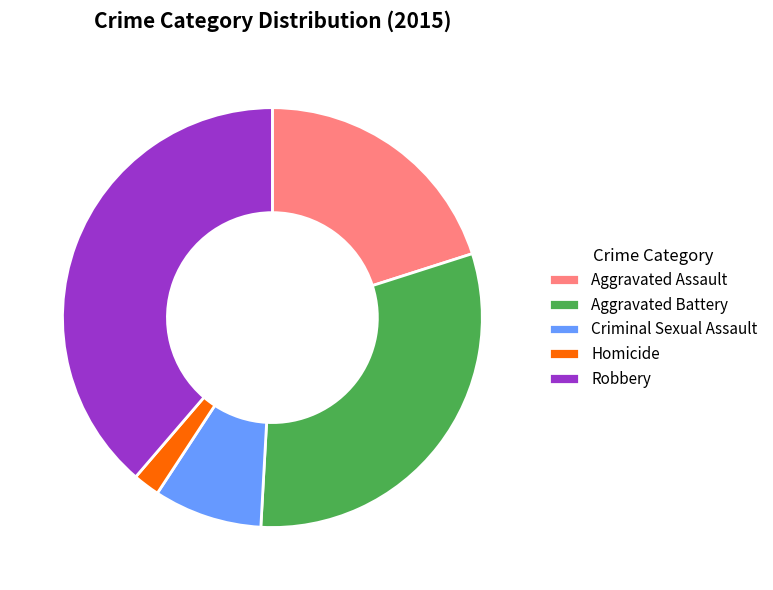

True or false: Robbery accounts for 39% of the total.

True